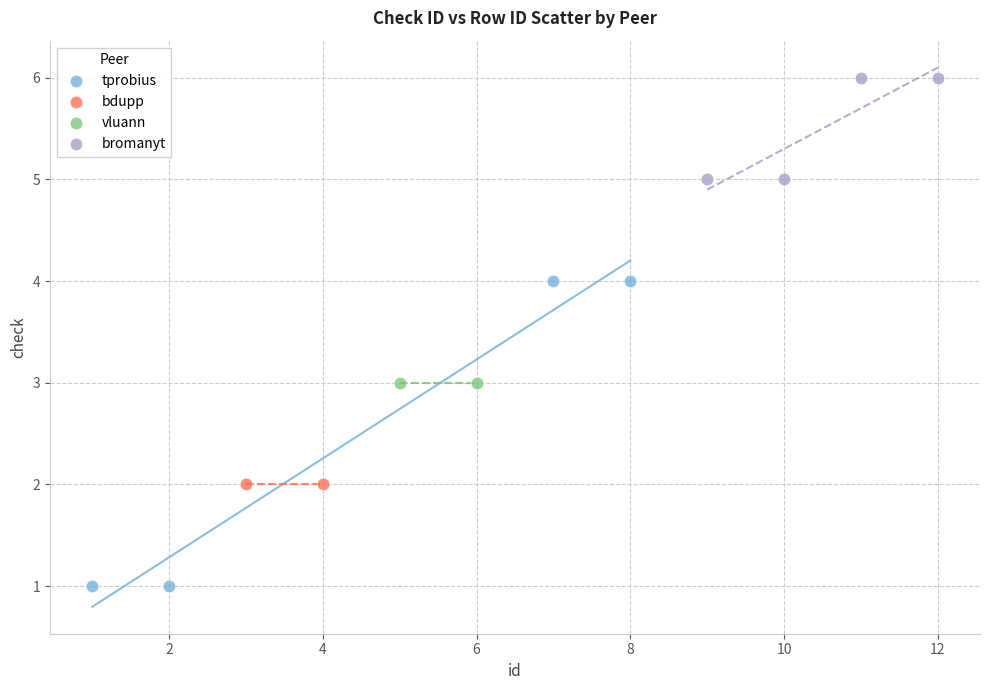

What are all the series names shown in the legend?

tprobius, bdupp, vluann, bromanyt